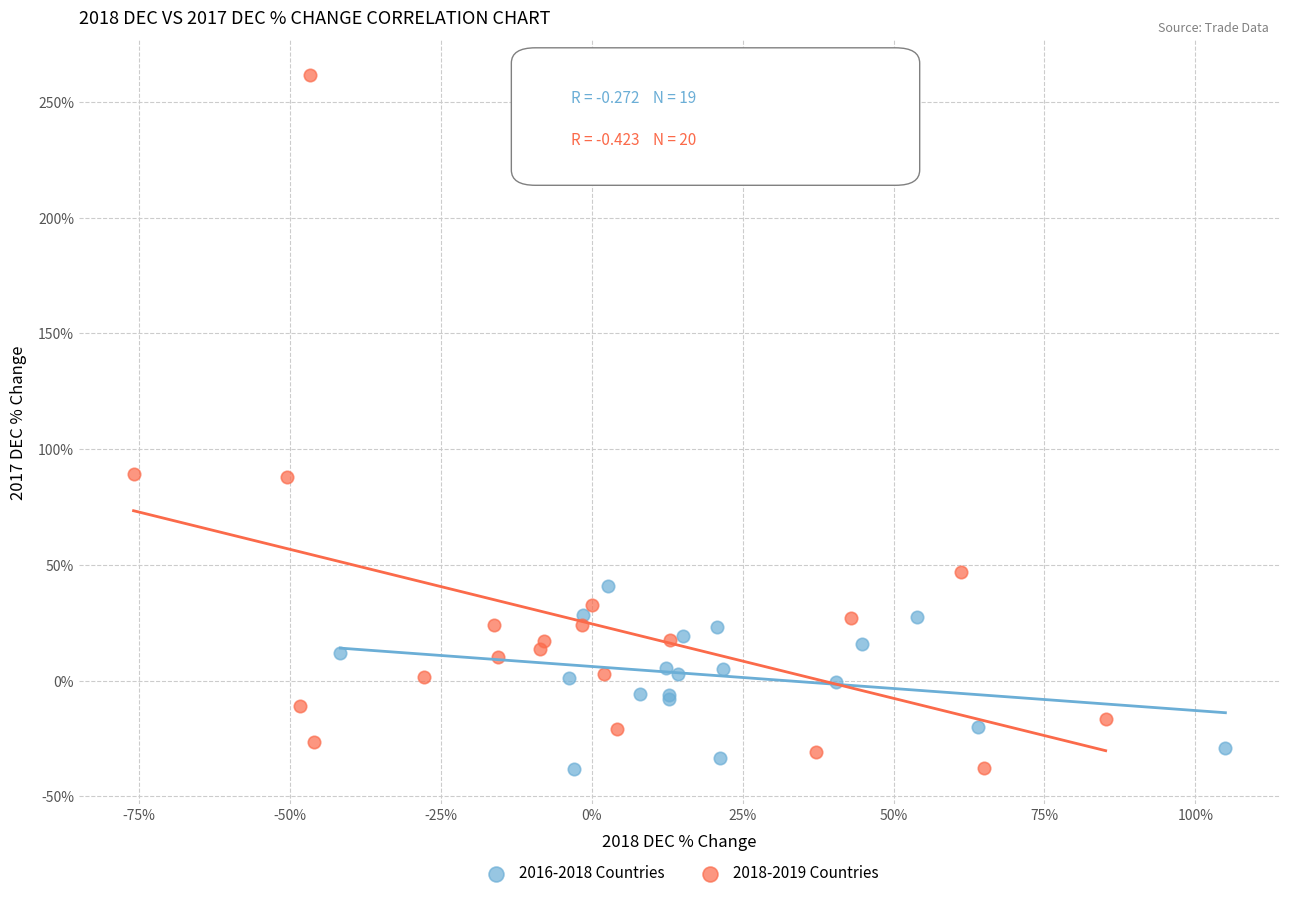

Which series has the largest Y range (max minus min)?

2018-2019 Countries